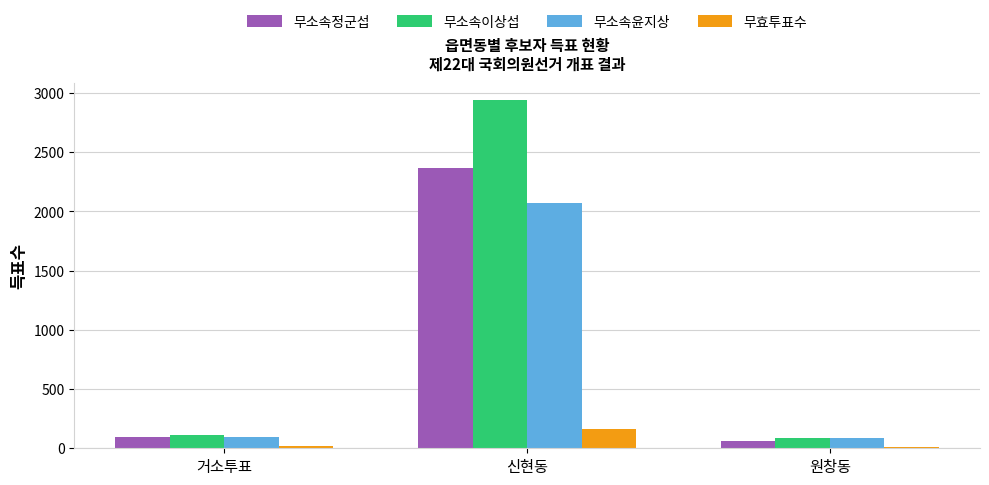

The 무소속이상섭 series shows 116 at 거소투표. True or false?

True